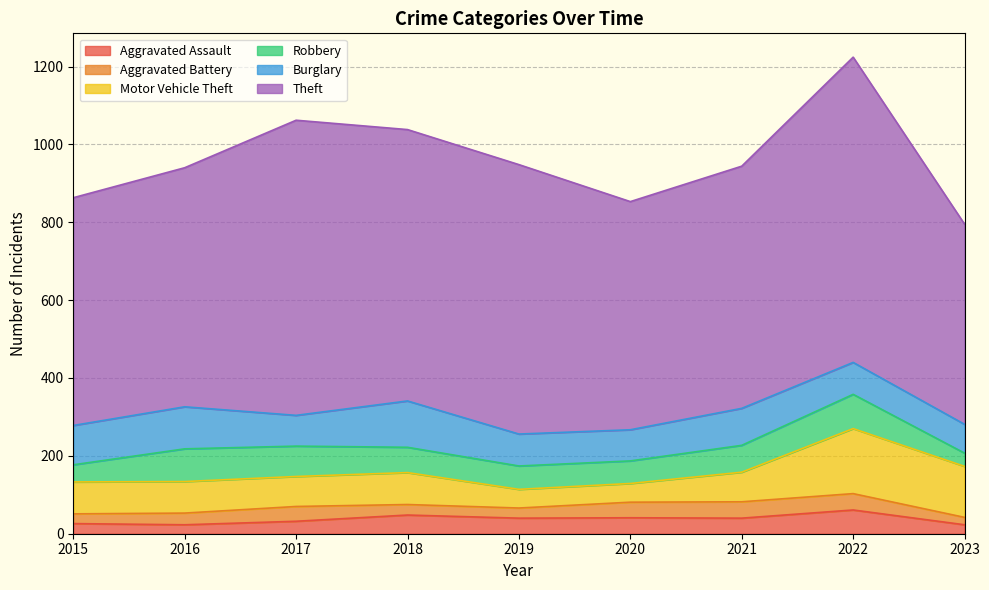

What is the smallest value displayed?

19